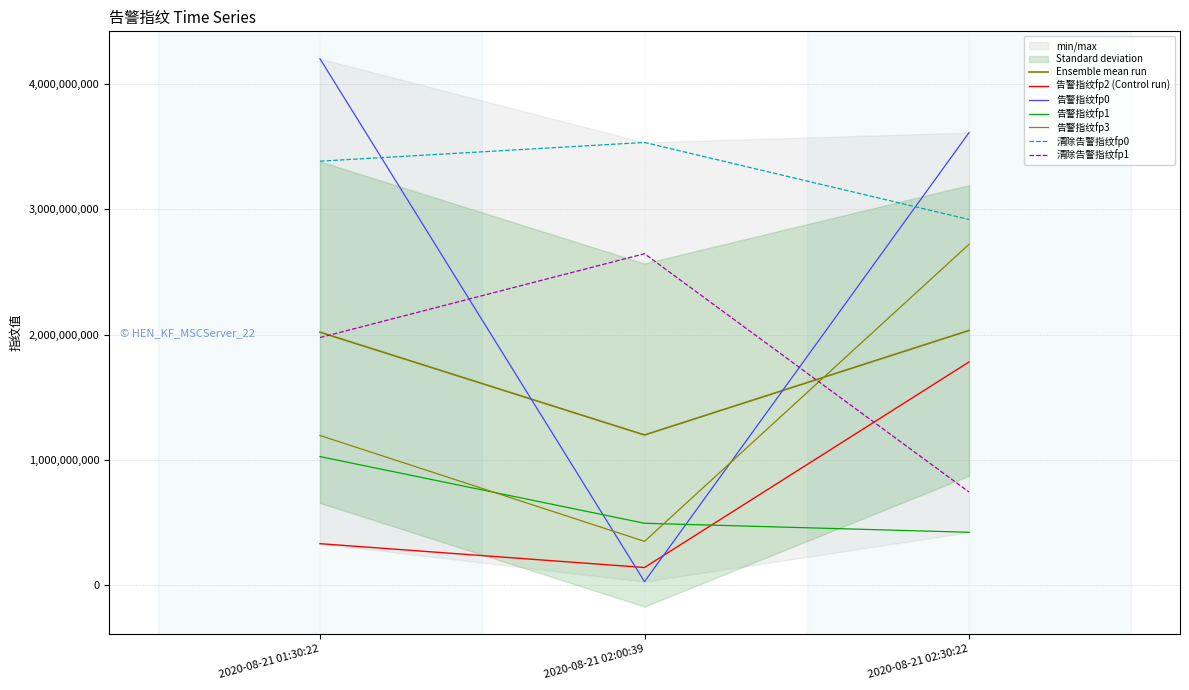

What is the lowest value of the 清除告警指纹fp1 series?

744738453.0